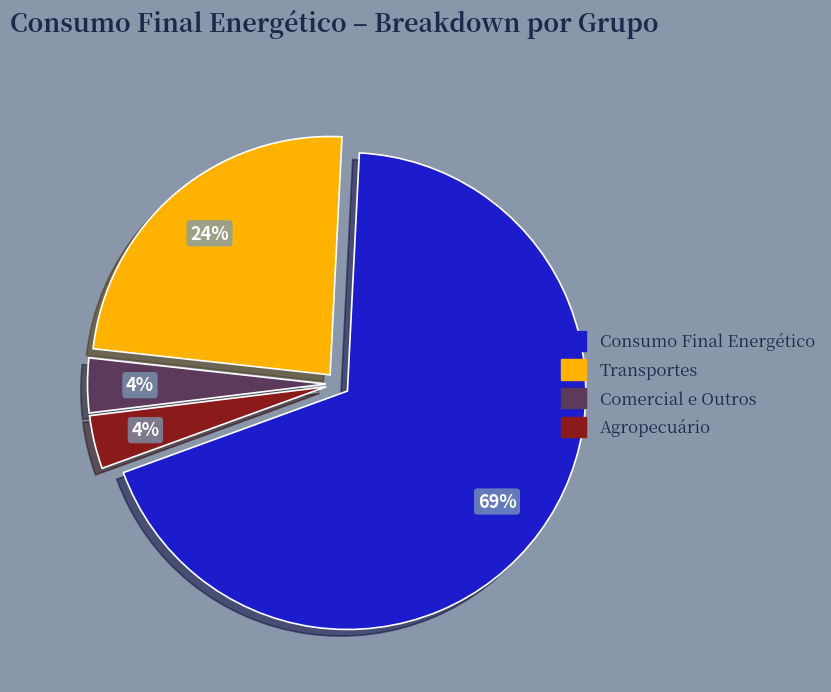

Does Comercial e Outros account for over 50% of the chart?

No